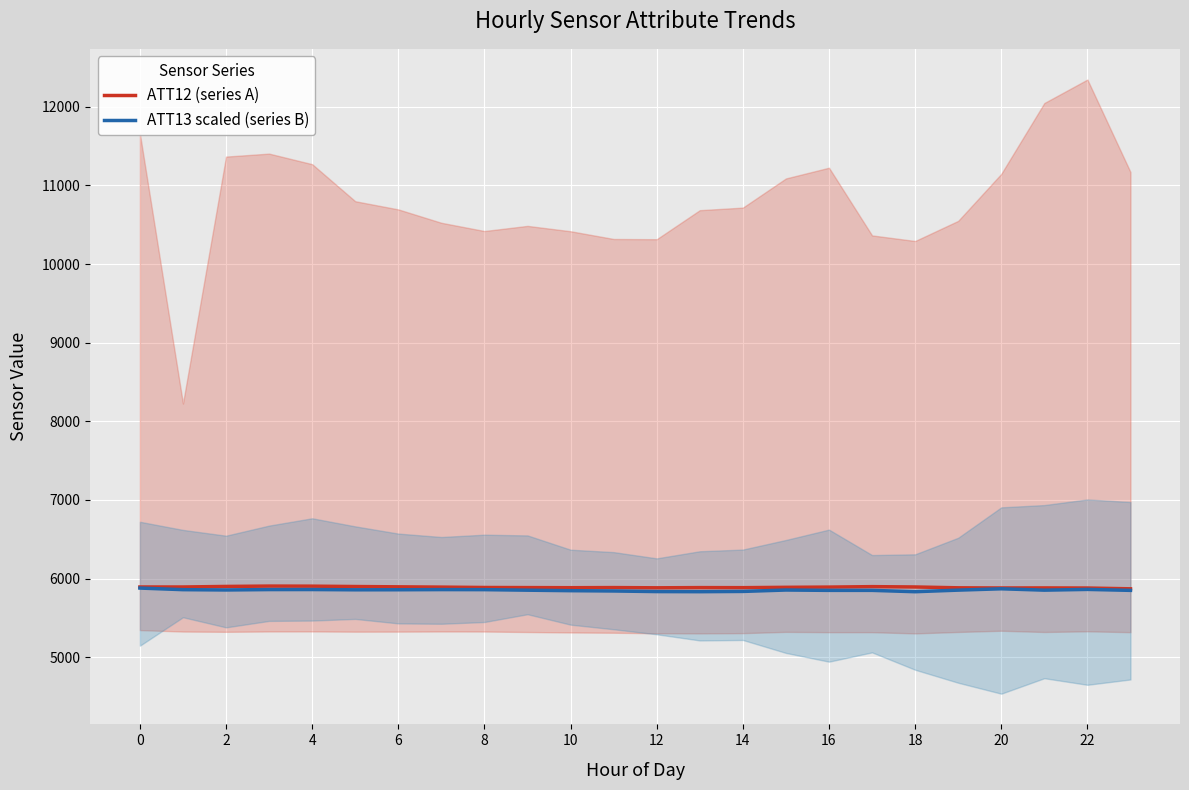

What is the average value of the ATT12 (series A) series?

5889.0